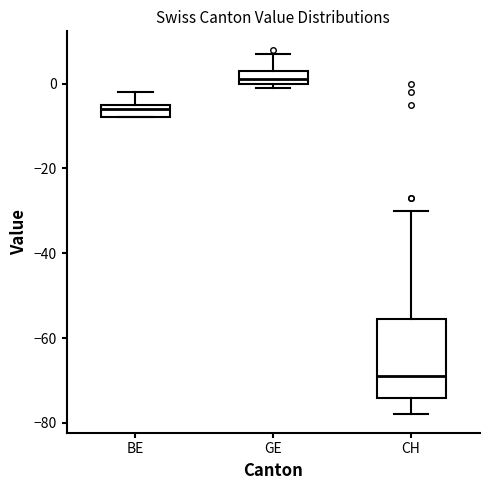

Reading left to right, transcribe this box plot: for each box, give where its median line is, the range the box spans, and where its two whiskers end, as read against the y-axis. The values are not printed on the chart, so give them approximately, as read against the axis.

BE: median -6, box -8 to -4, whiskers -8 to -2
GE: median 2, box 0 to 4, whiskers 0 (just below the box's lower edge) to 8
CH: median -68, box -74 to -56, whiskers -78 to -30